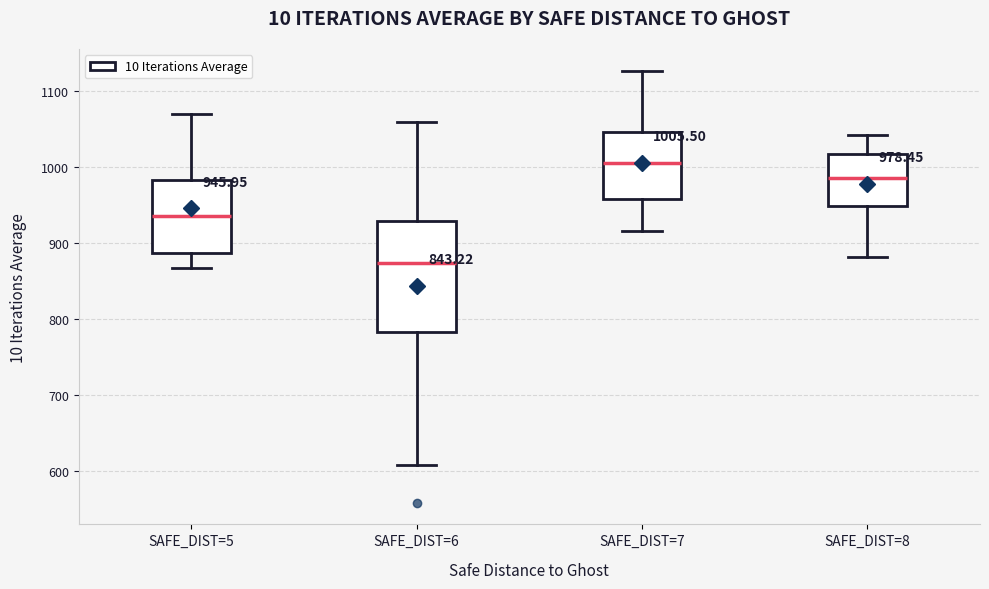

Which box has the highest median line?

SAFE_DIST=7